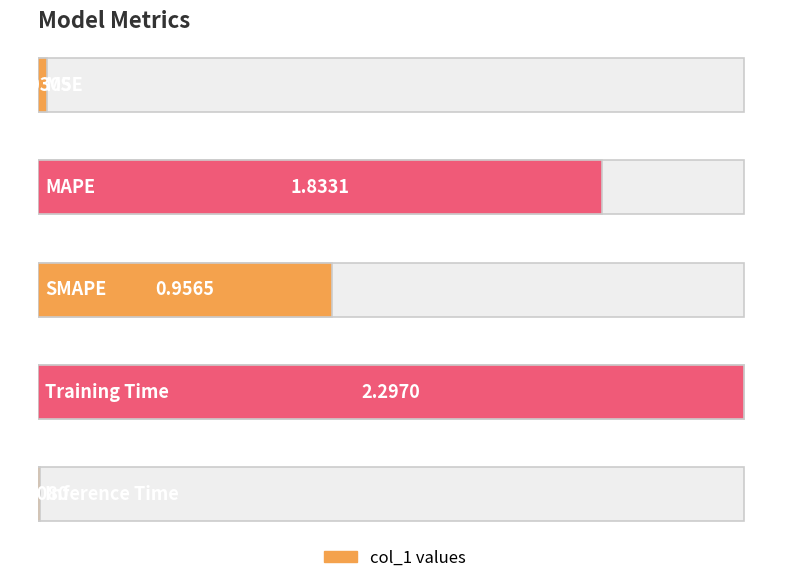

Reading left to right, list all the values displayed in this chart.

0.0	1.8	1.0	2.3	0.0